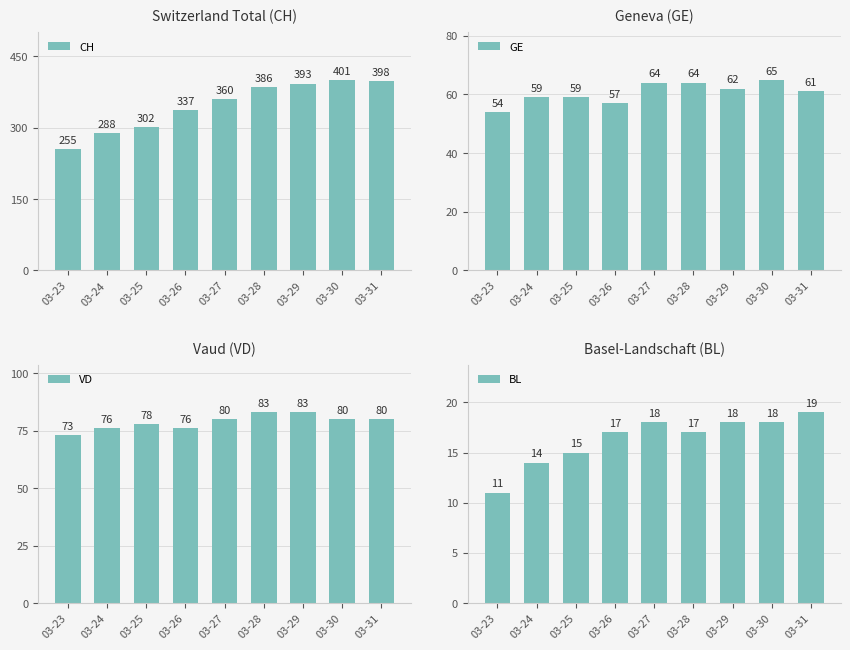

What is the value of the VD bar at the 6th from the left?

83